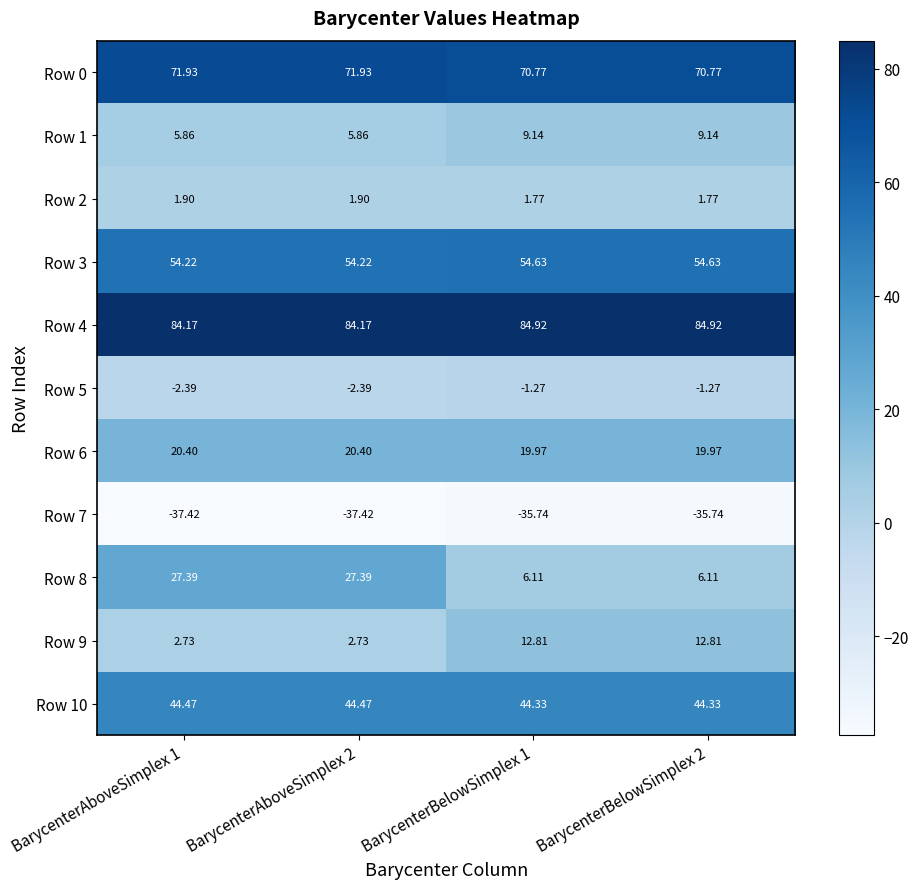

Is the value of Row 6 at BarycenterBelowSimplex 1 greater than the value of Row 2 at BarycenterAboveSimplex 2?

Yes